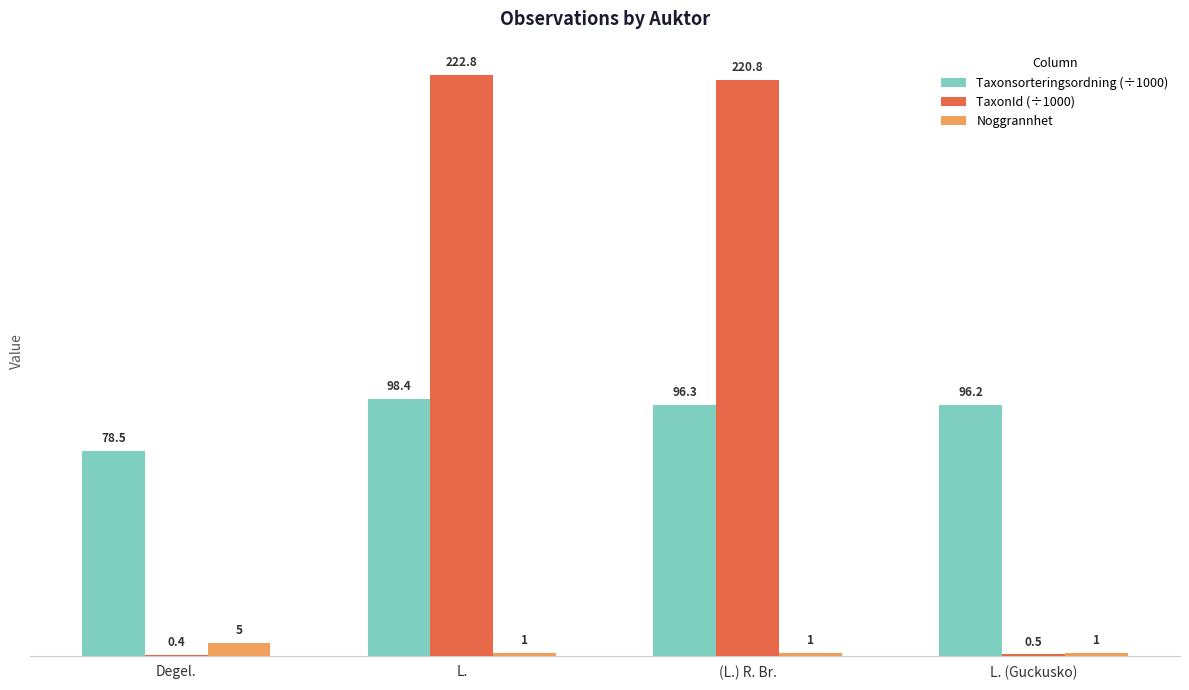

Which series has the largest range (max minus min)?

TaxonId (÷1000)